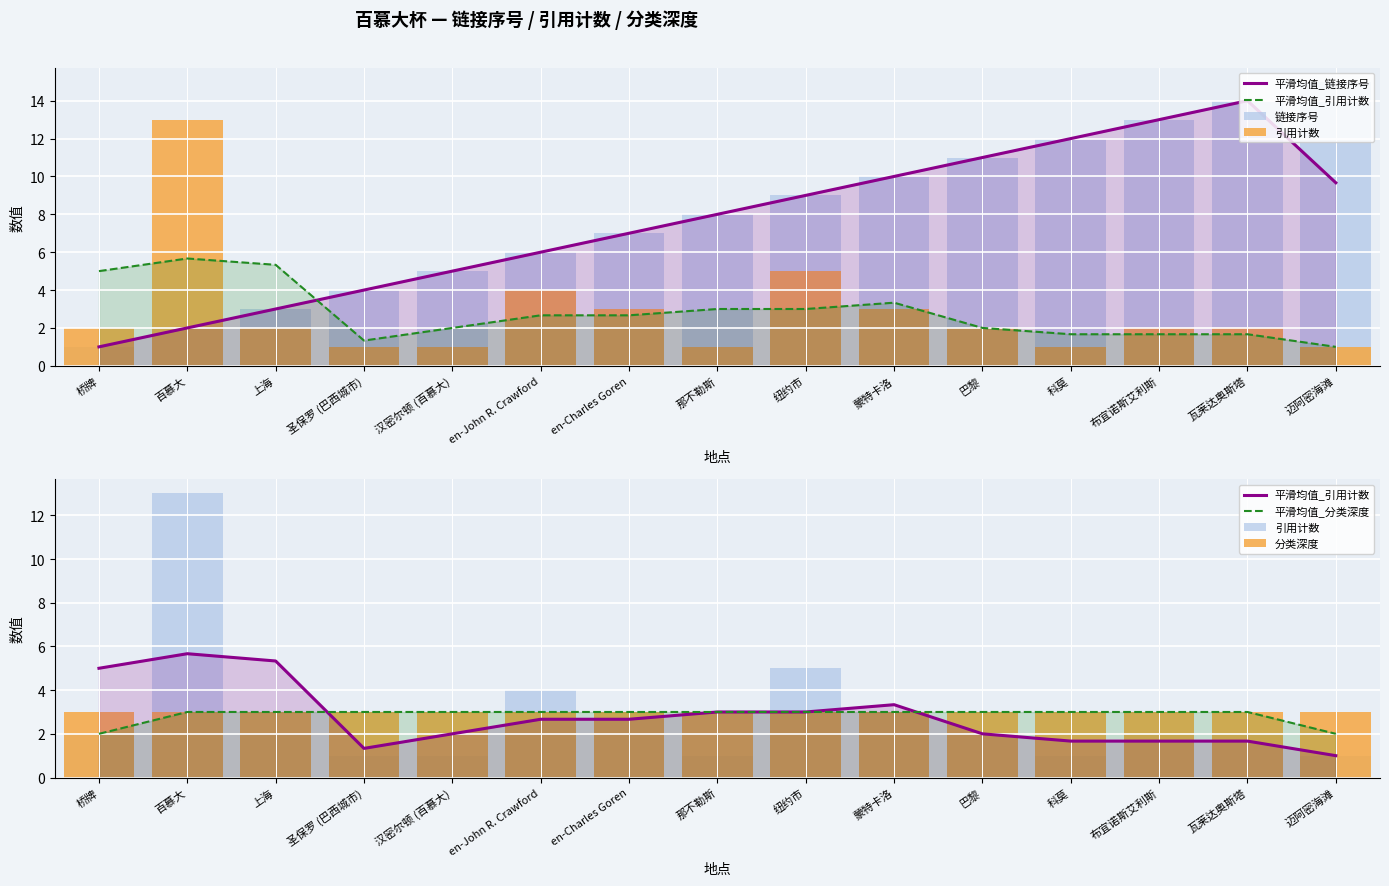

Which series has the largest range (max minus min)?

链接序号